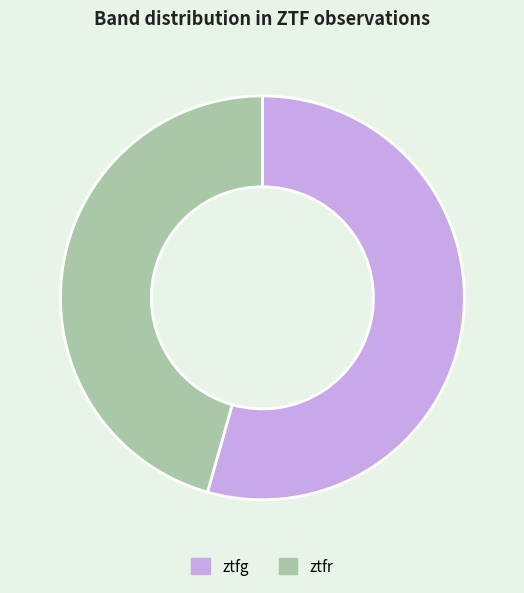

Which has a higher value, ztfg or ztfr?

ztfg